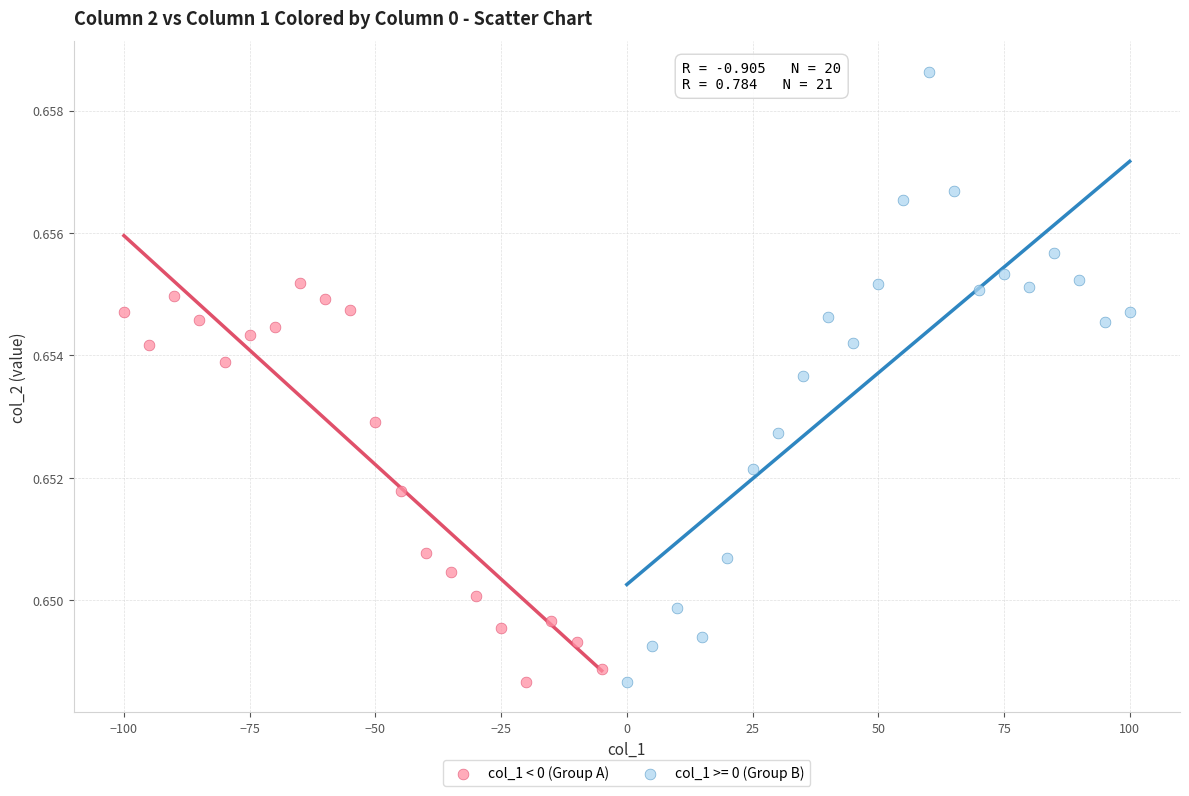

Which series contains the highest Y value?

col_1 >= 0 (Group B)